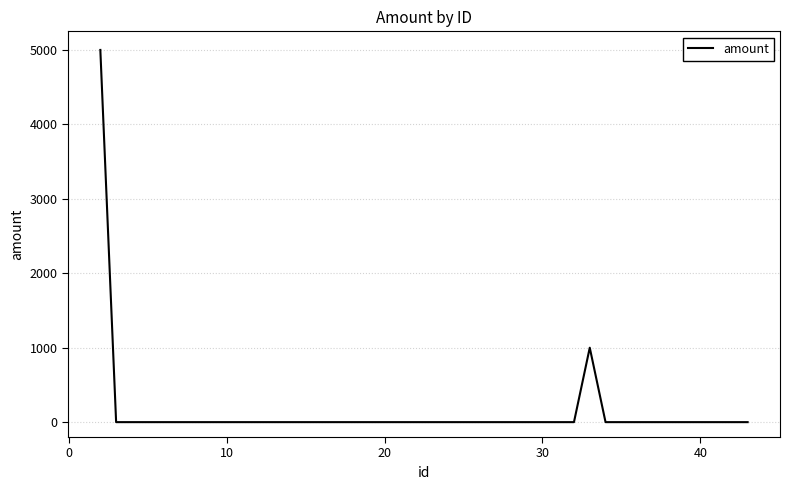

Count the number of data series in this chart.

1